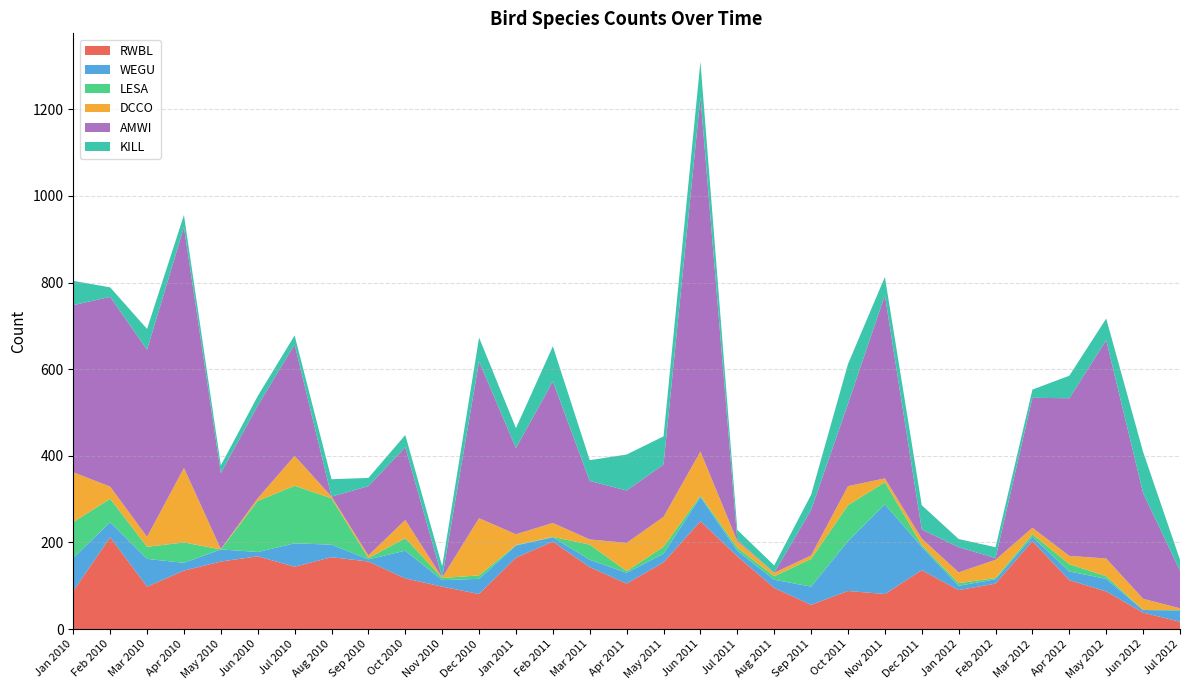

Reading left to right, list all the values displayed in this chart.

RWBL: 88	212	98	135	156	168	144	166	156	117	98	81	165	202	143	105	154	249	168	95	56	88	81	136	90	105	203	113	87	38	17
WEGU: 76	35	64	18	28	10	54	29	5	64	15	35	28	10	17	25	20	56	13	19	42	115	207	54	10	10	10	20	29	6	26
LESA: 83	54	28	47	0	118	133	107	3	29	5	8	1	1	35	4	16	3	7	8	64	83	51	4	6	3	6	17	6	0	1
DCCO: 115	28	23	172	1	6	69	4	6	42	1	132	25	32	12	65	69	102	15	8	8	44	9	15	25	42	15	19	41	26	4
AMWI: 386	438	432	556	175	214	257	0	160	168	0	362	199	327	135	121	121	819	3	0	105	190	423	21	58	4	300	364	504	244	87
KILL: 56	22	48	28	18	22	21	40	19	28	26	55	46	81	48	83	65	81	23	17	35	92	42	56	19	25	19	52	50	95	25